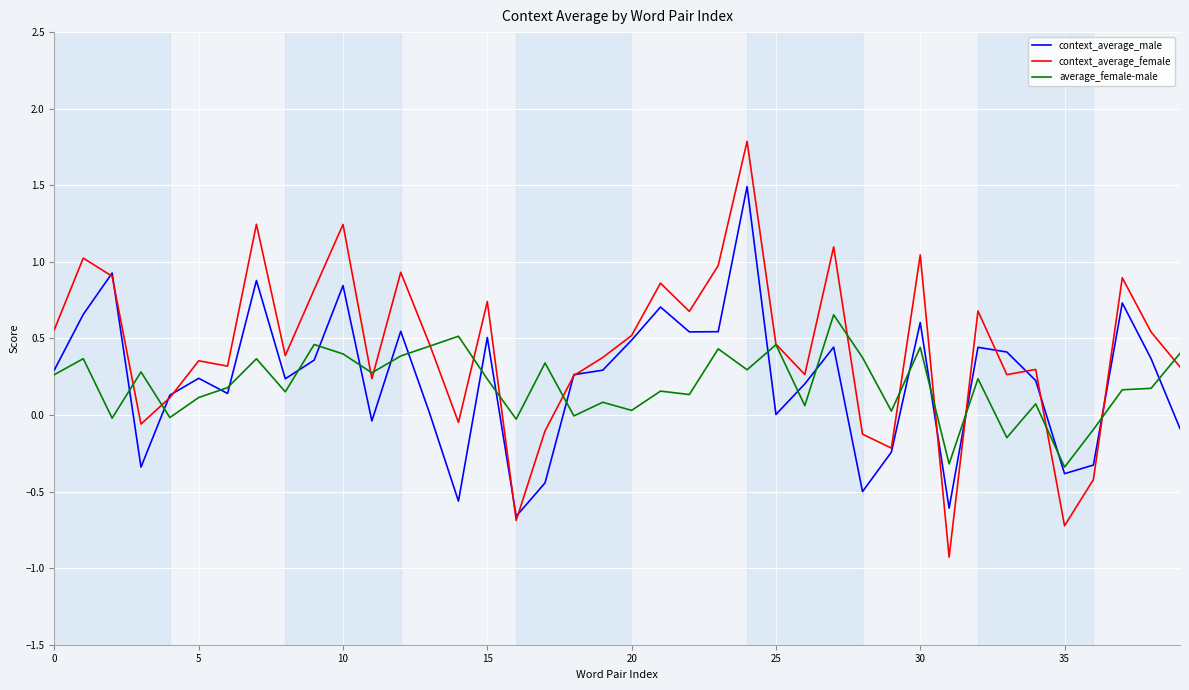

Which series has the widest spread of values?

context_average_female